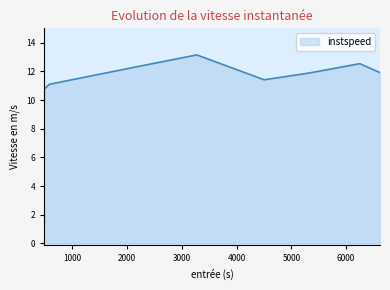

How many interior local peaks (higher than both neighbors) does the data have?

2